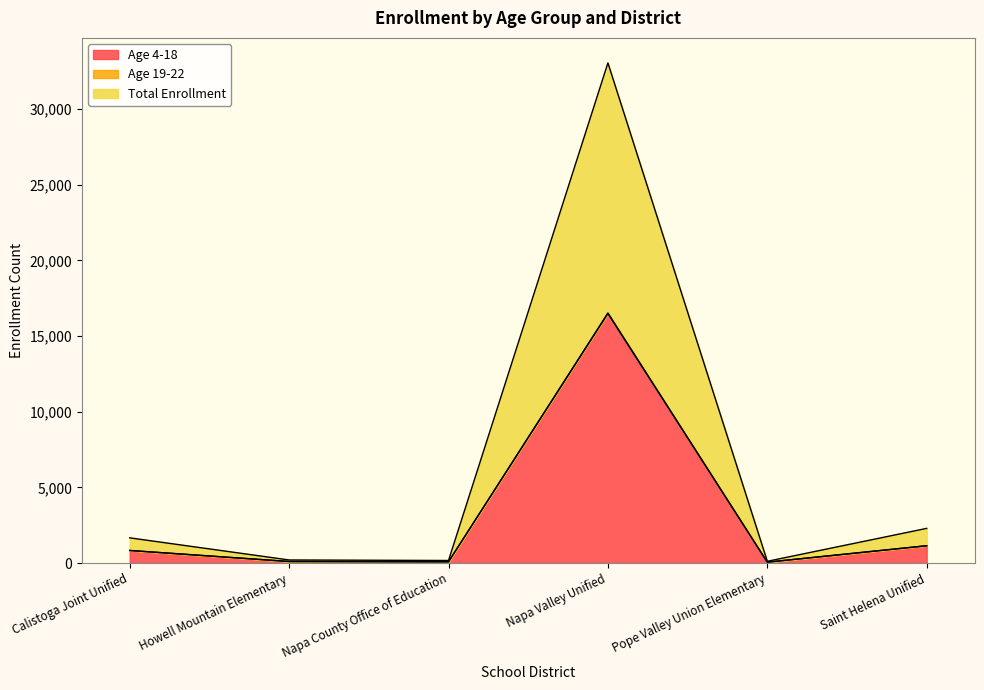

True or false: Age 4-18 and Age 19-22 cross at least once.

False